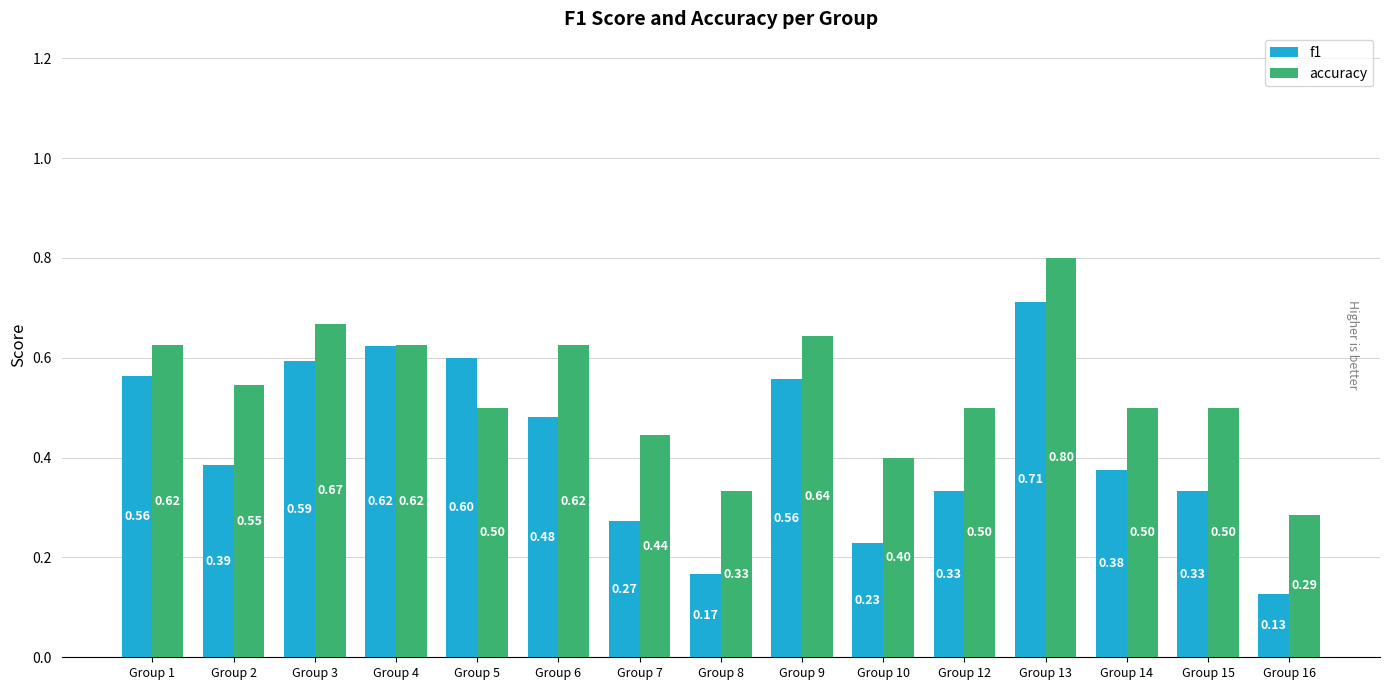

What is the difference between the maximum and second lowest values in the f1 series?

0.5